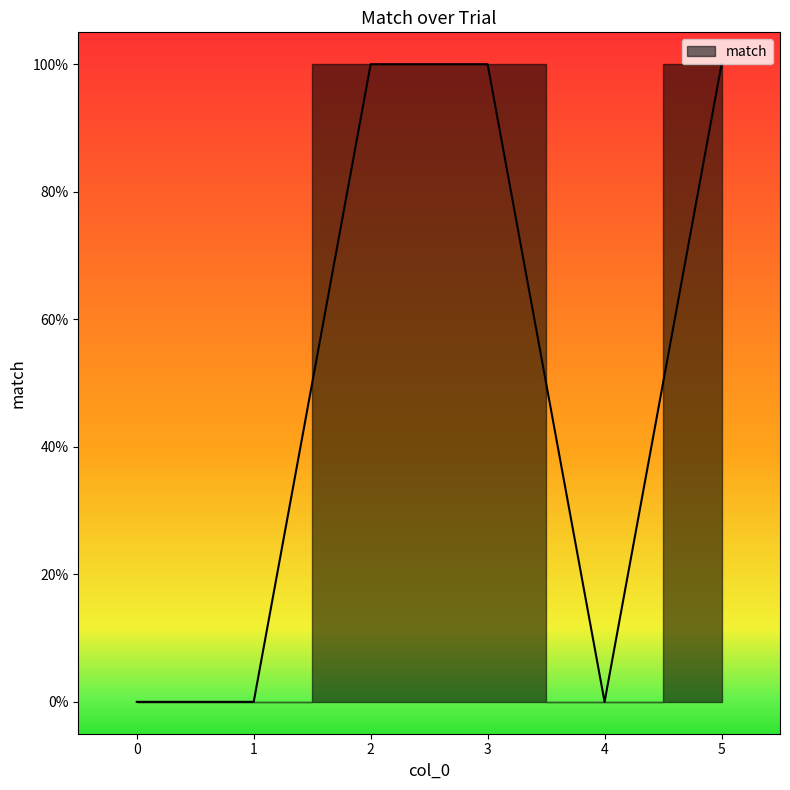

Where is the first local minimum?

4